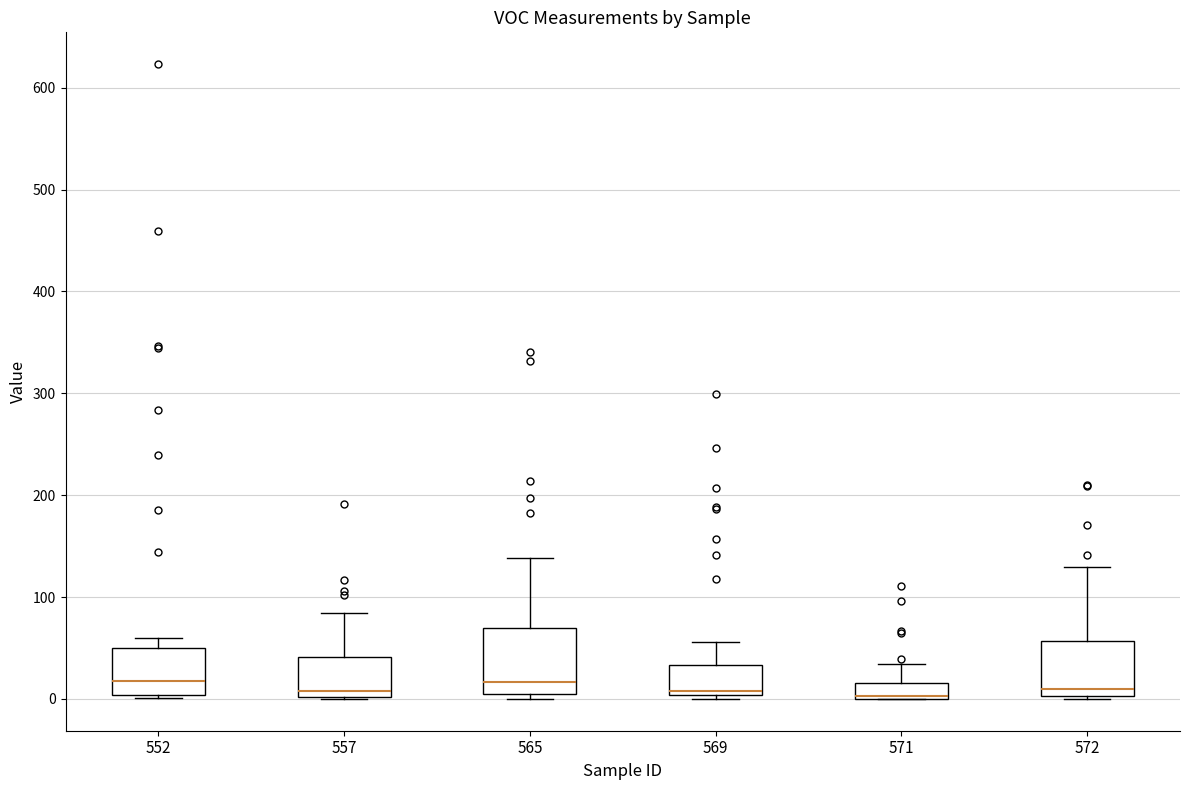

Reading left to right, transcribe this box plot: for each box, give where its median line is, the range the box spans, and where its two whiskers end, as read against the y-axis. The values are not printed on the chart, so give them approximately, as read against the axis.

552: median 20, box 0 to 50, whiskers 0 (just below the box's lower edge) to 60
557: median 10, box 0 to 40, whiskers 0 to 80
565: median 20, box 0 to 70, whiskers 0 (just below the box's lower edge) to 140
569: median 10, box 0 to 30, whiskers 0 (just below the box's lower edge) to 60
571: median 0 (drawn on the box's lower edge), box 0 to 20, whiskers 0 to 30
572: median 10, box 0 to 60, whiskers 0 (just below the box's lower edge) to 130